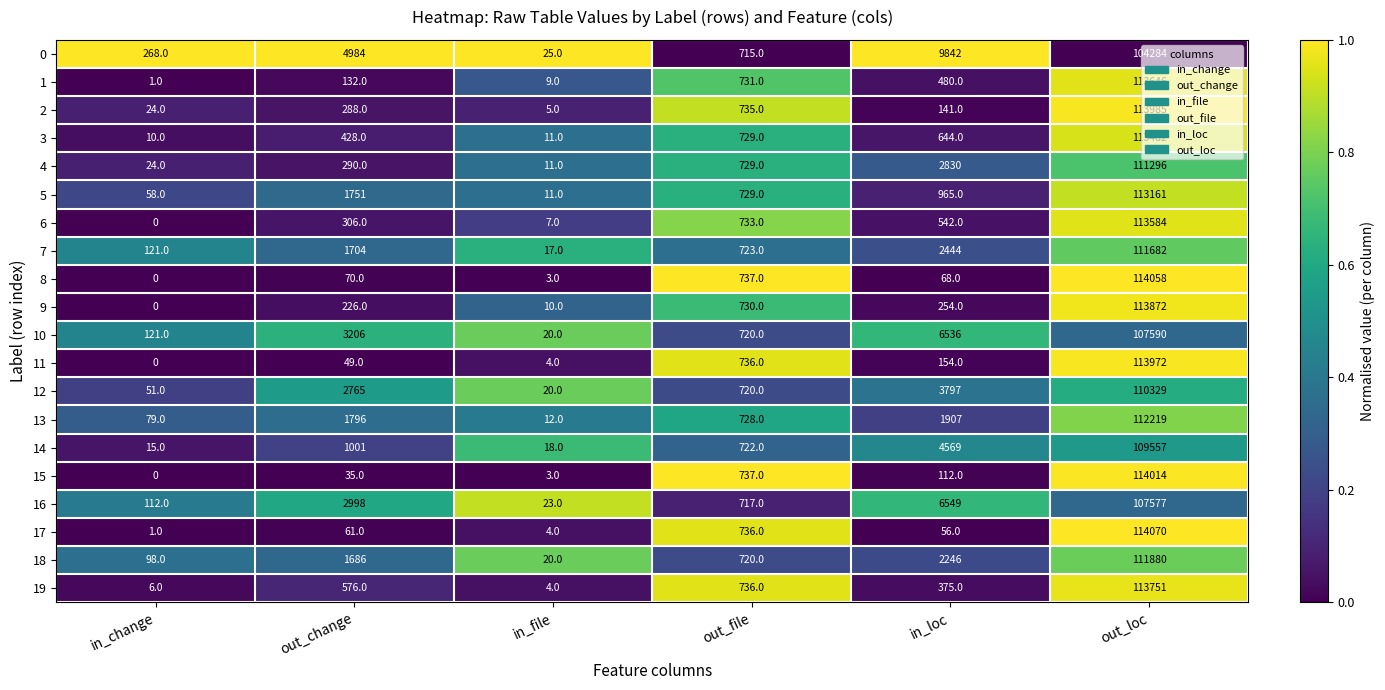

Is it true that 19 equals 736 at out_file?

True